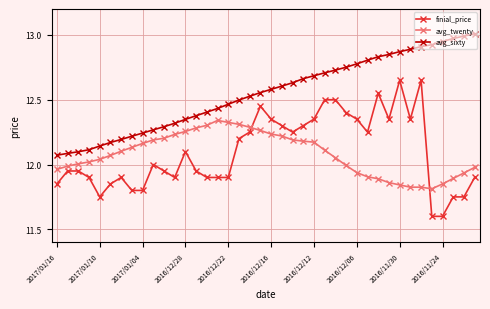

What is the difference between the second highest and minimum values in the avg_twenty series?

0.5